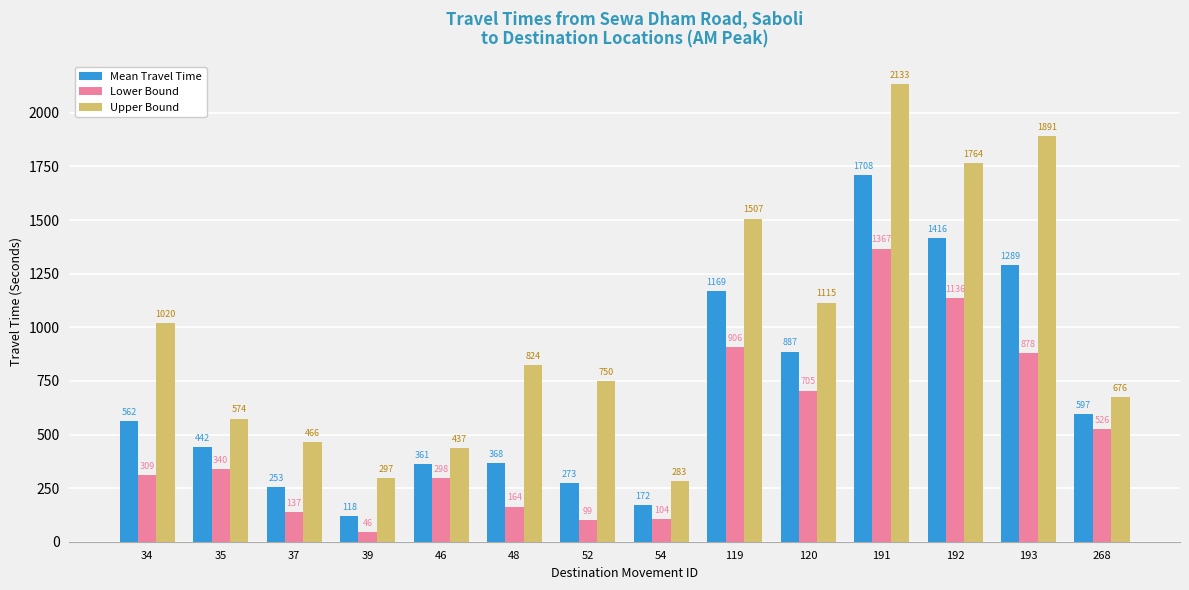

What is the value of the Mean Travel Time bar at the 4th from the left?

118